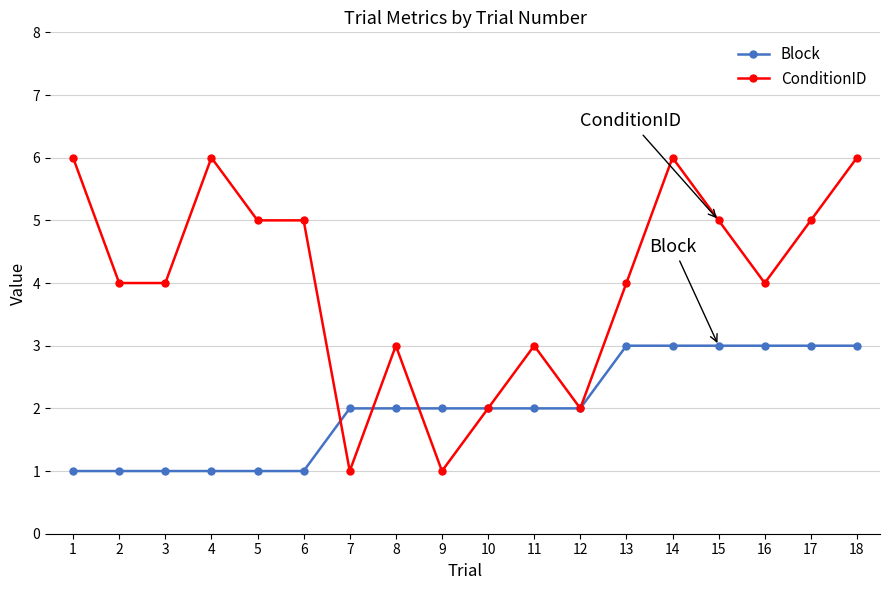

What is the sum of all ConditionID values?

72